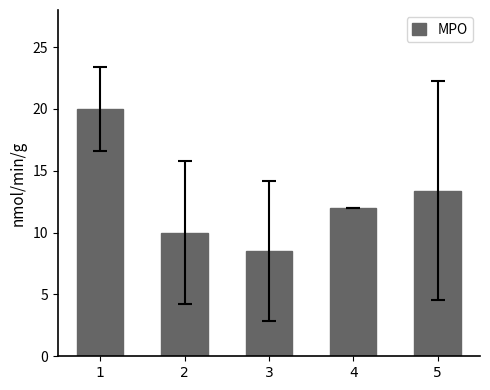

At which label does the data first exceed 12?

1